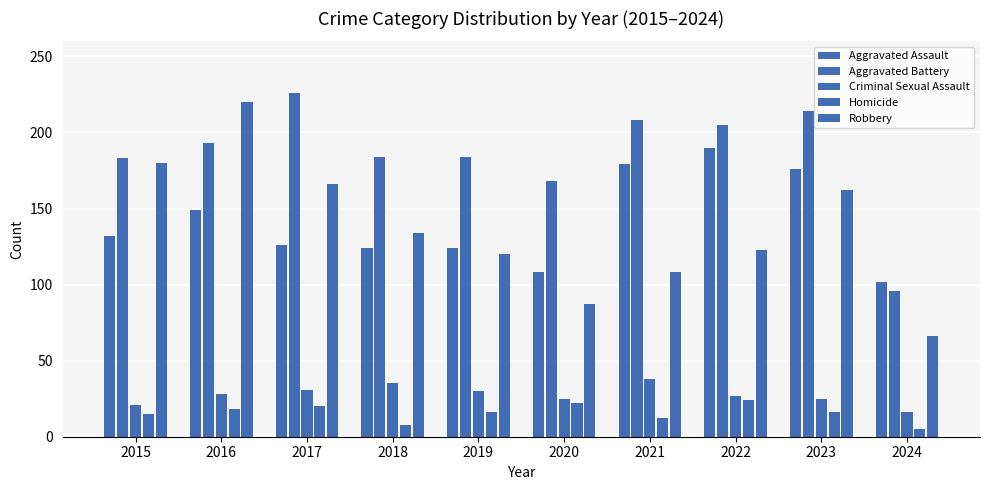

Count the number of data series in this chart.

5